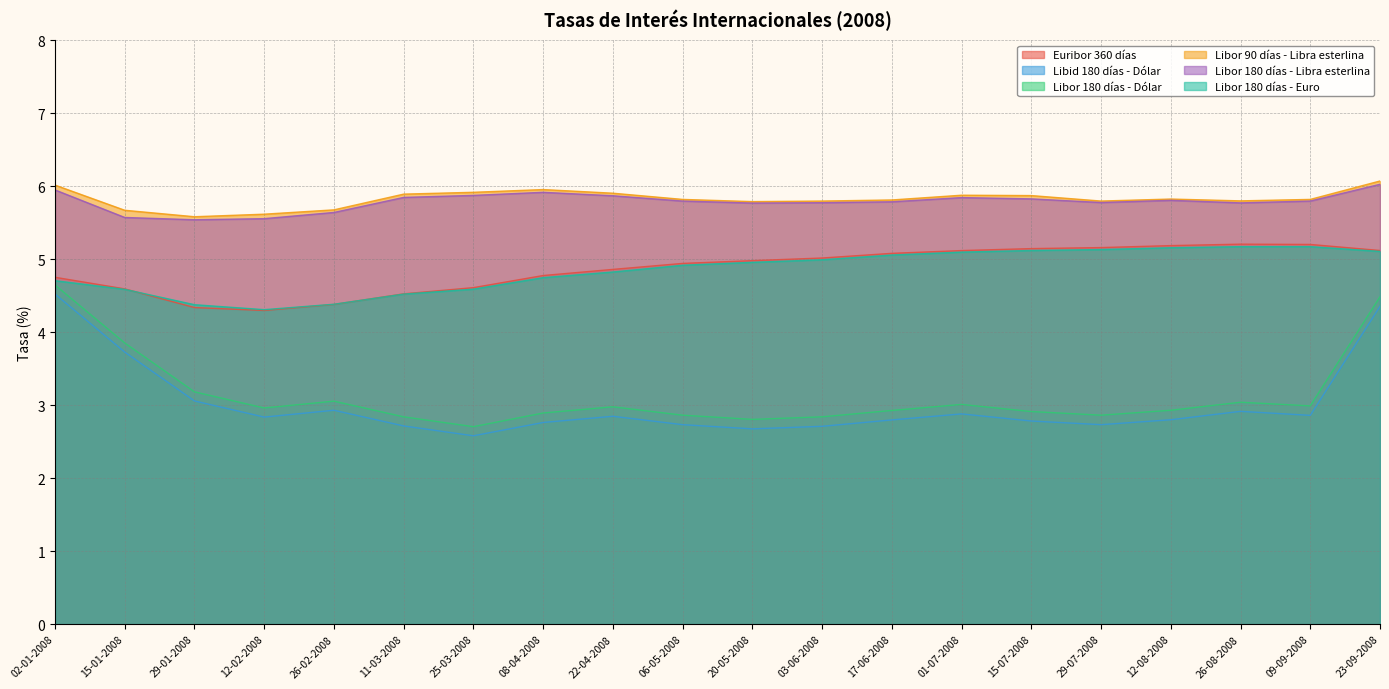

True or false: Libid 180 días - Dólar and Libor 180 días - Euro intersect in this chart.

False